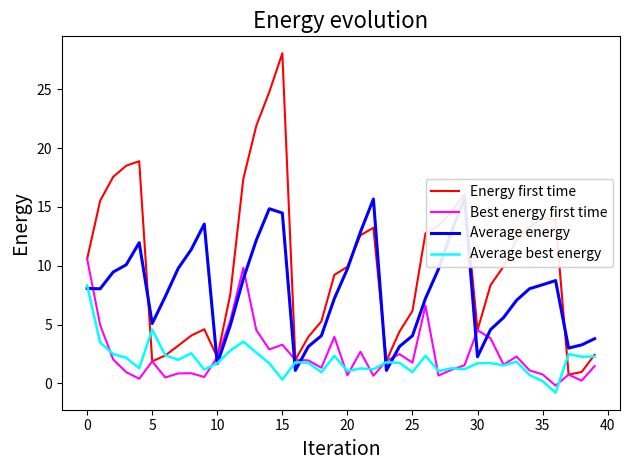

What is the value of the Average energy point at the 22nd from the left?

12.9